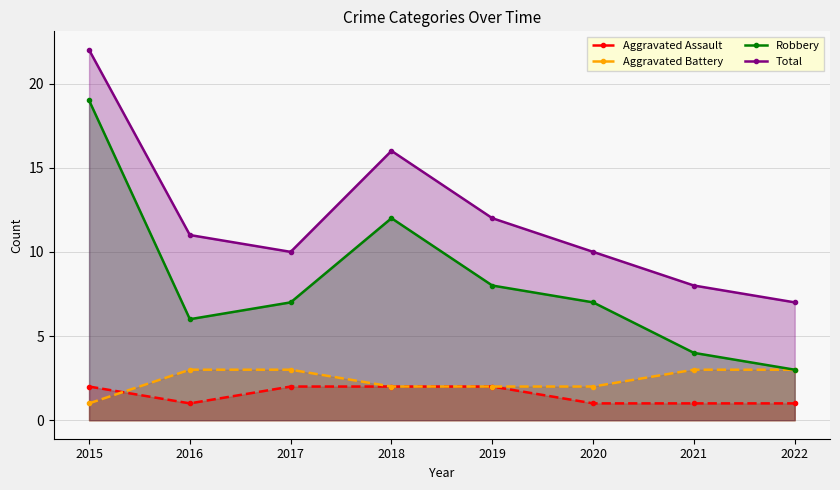

Which series has the largest total across all categories?

Total